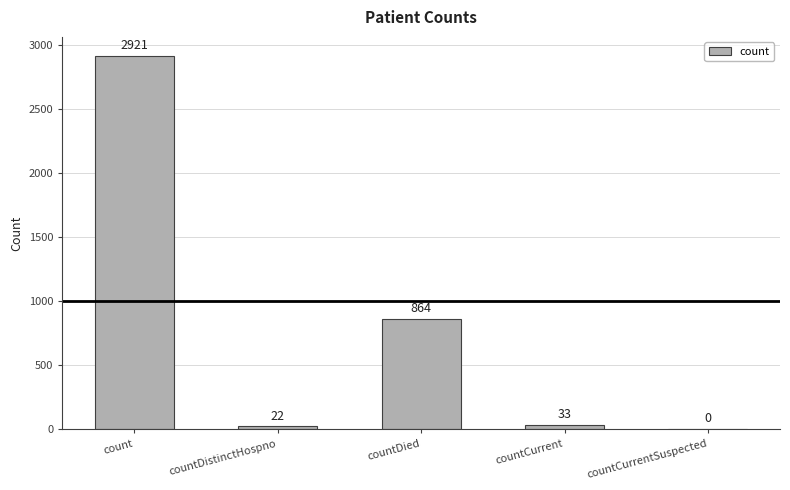

What is the maximum value shown in the chart?

2921